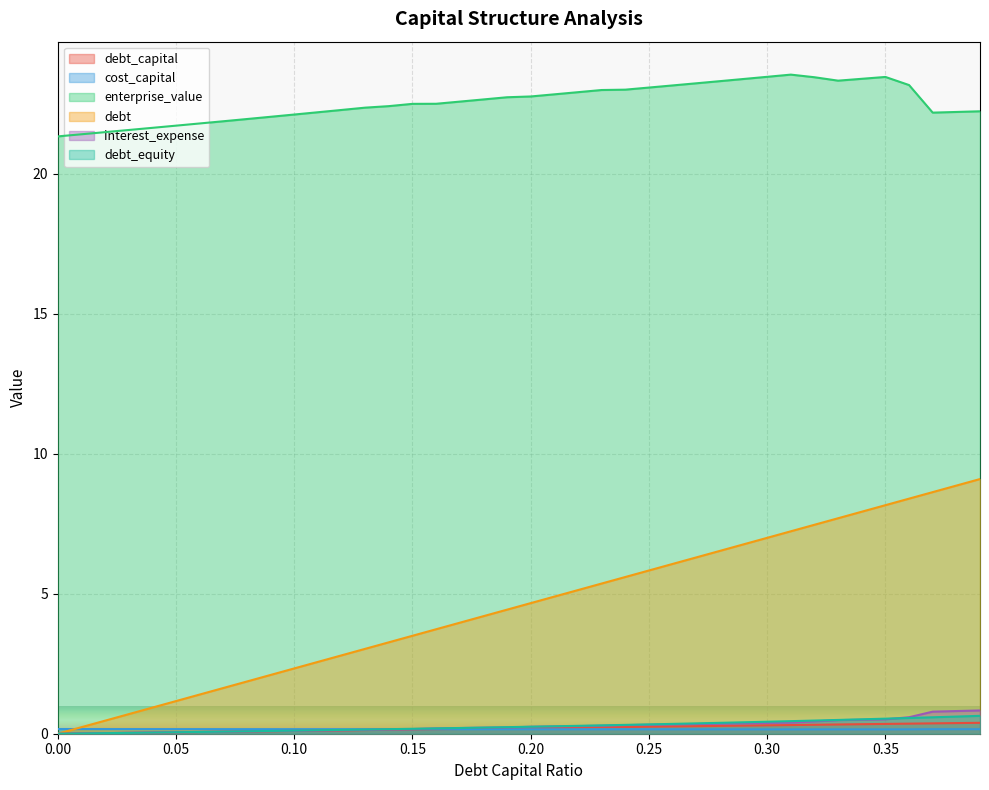

How many categories are shown in the chart?

40